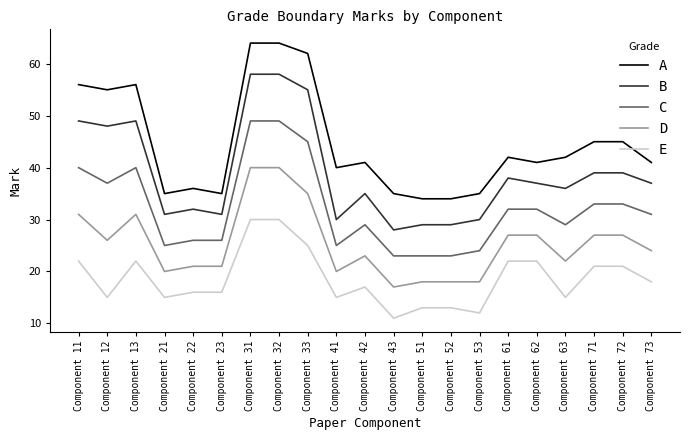

True or false: E has more than 0 interior local peaks.

True